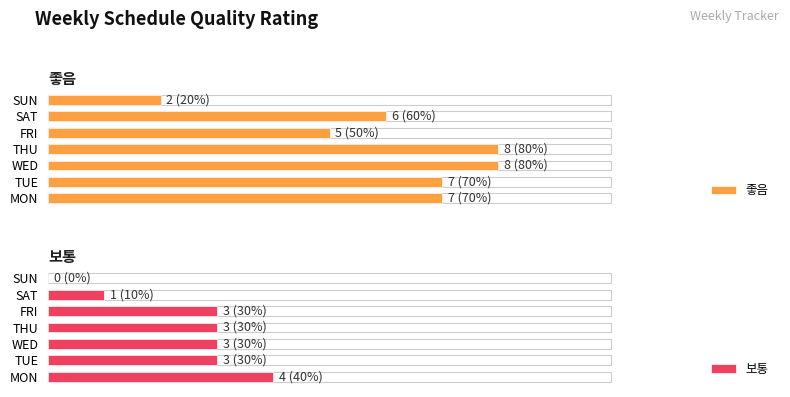

Reading right to left, list all the values displayed in this chart.

좋음: 2	6	5	8	8	7	7
보통: 0	1	3	3	3	3	4